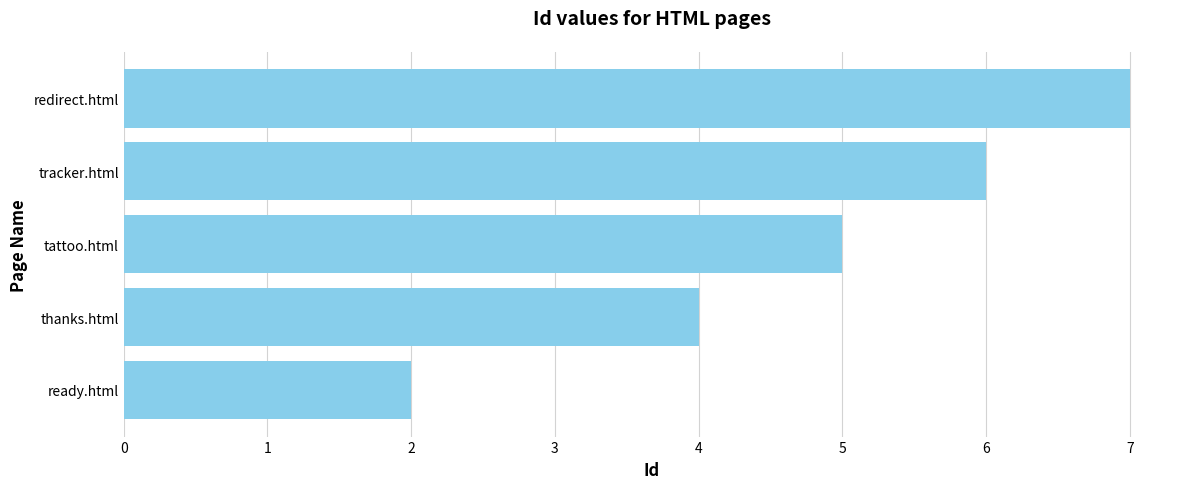

The value at tattoo.html is 7. True or false?

False